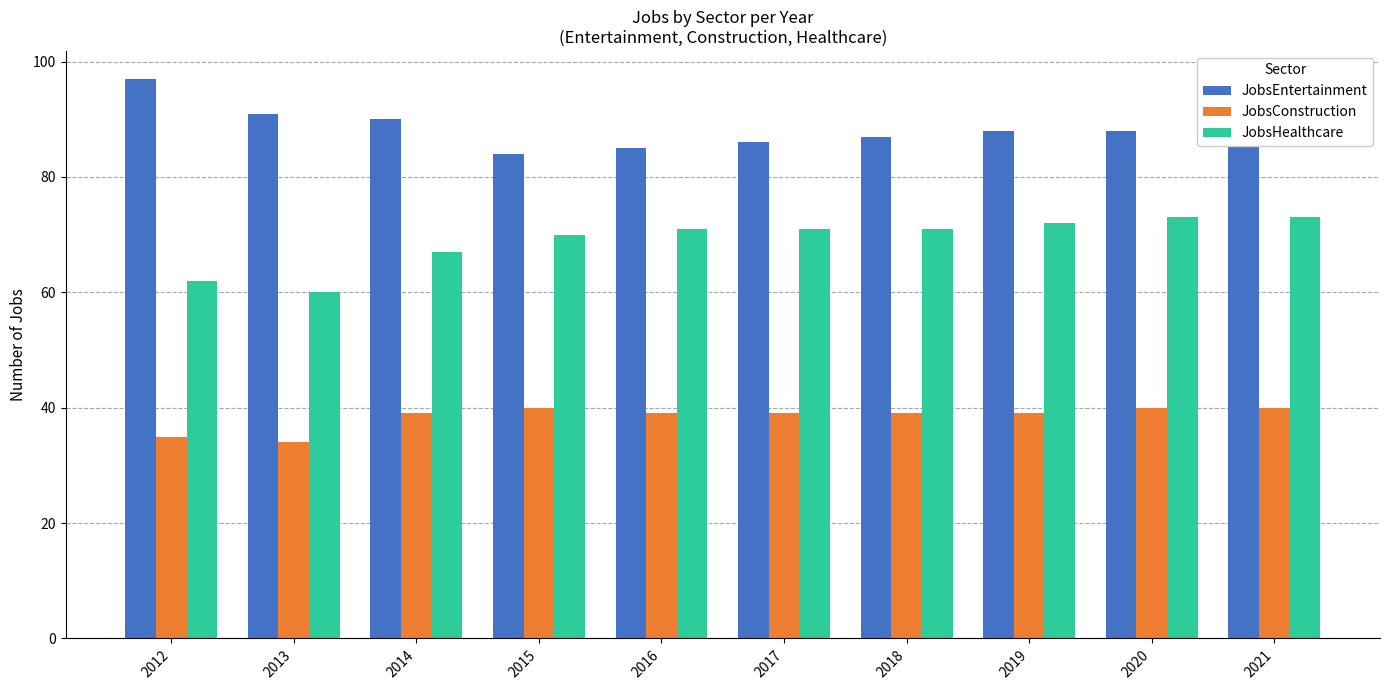

Rank the series at 2018 from highest to lowest value.

JobsEntertainment, JobsHealthcare, JobsConstruction